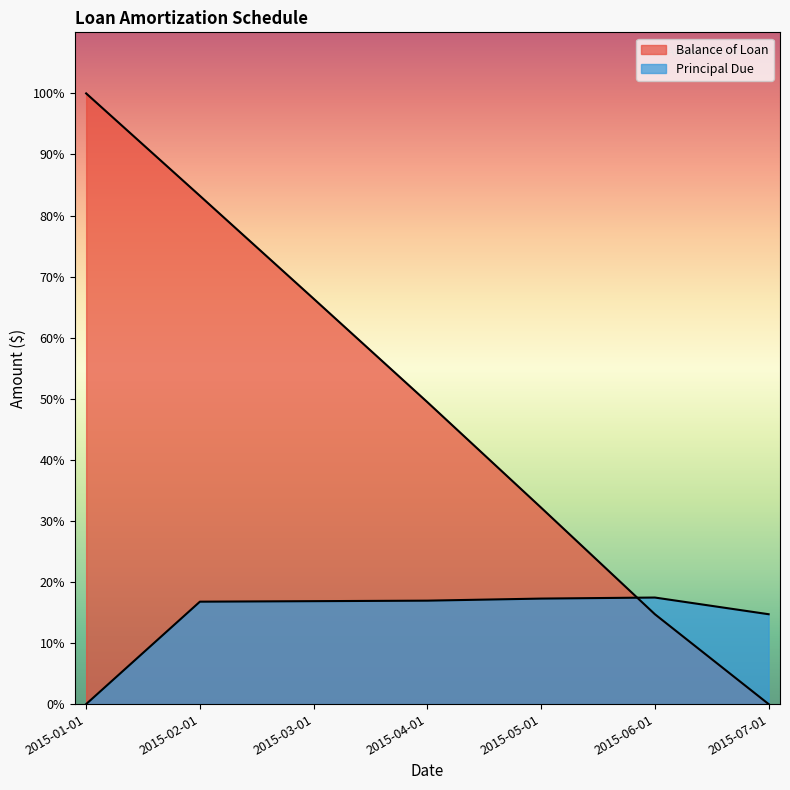

Reading left to right, list all the values displayed in this chart.

Balance of Loan: 5000.0	4161.5	3318.8	2472.0	1608.2	735.8	0.0
Principal Due: 0.0	838.5	842.7	846.9	863.8	872.4	735.8